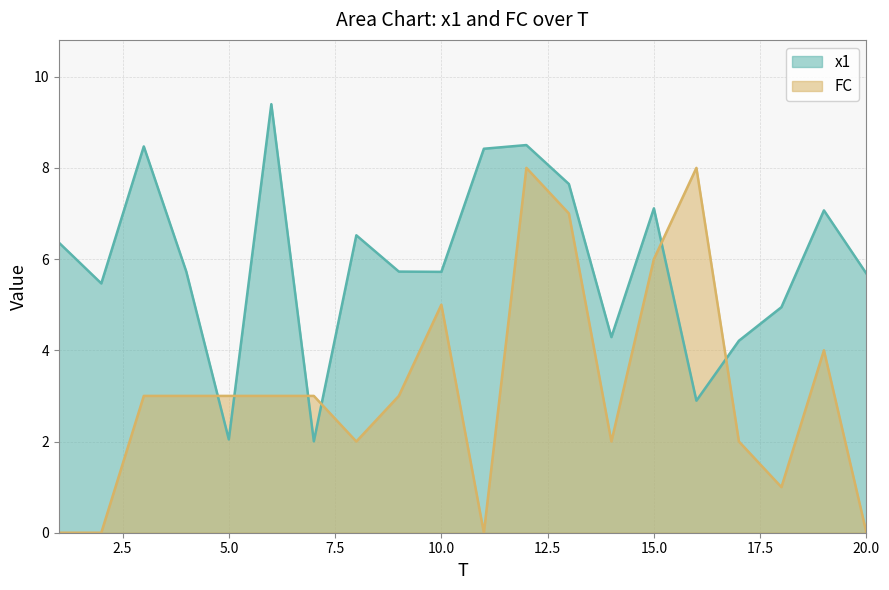

Which category has the lowest value in the FC series?

1